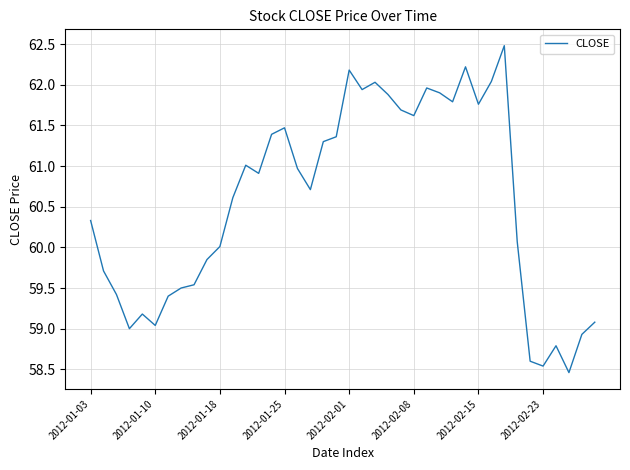

What is the difference between the maximum and minimum values?

4.0